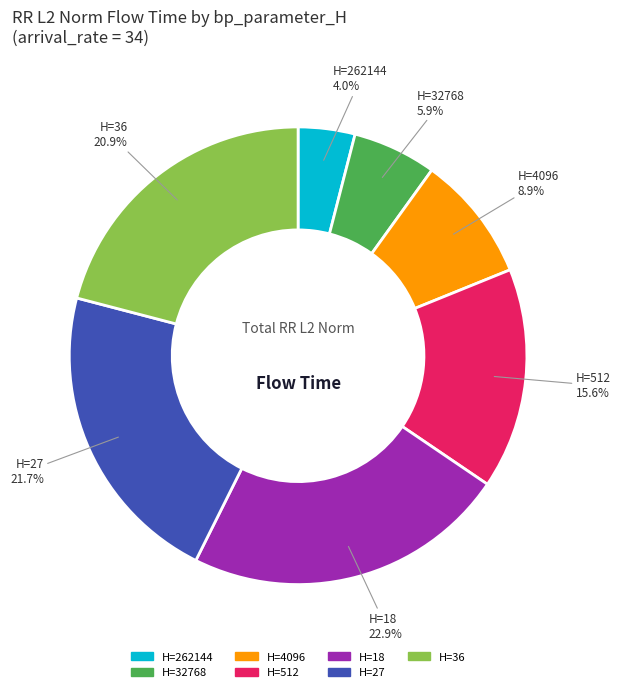

Which category has the biggest portion of the pie?

H=18